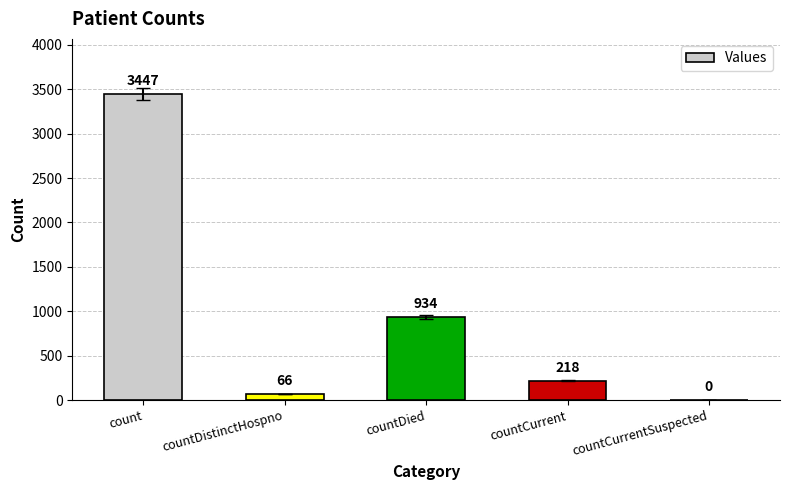

Is it true that the value at countDistinctHospno is 66?

True